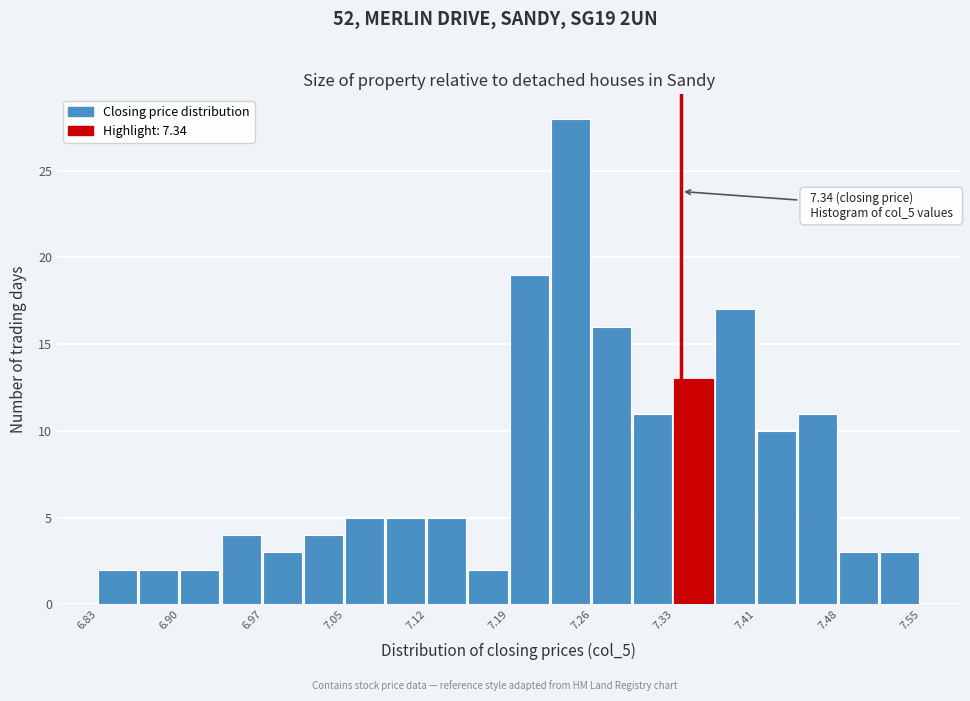

Read against the x-axis, roughly where is the centre of the tallest bar?

7.24